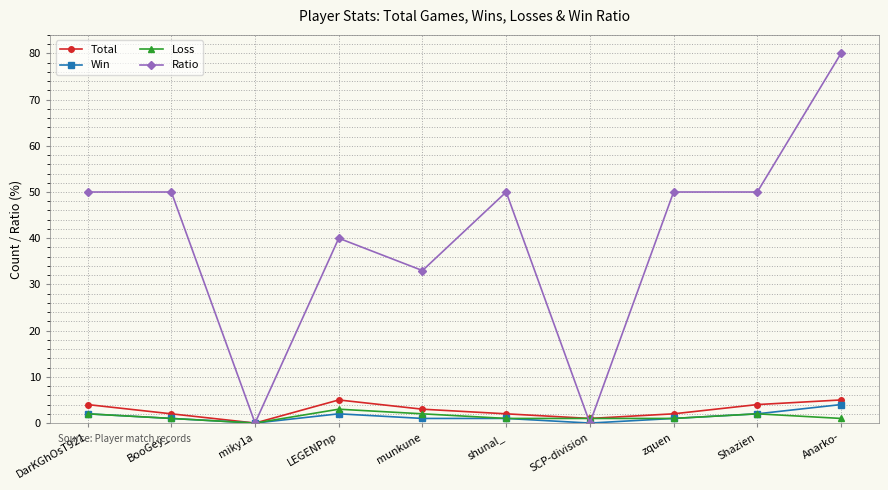

True or false: Ratio has more than 0 interior local peaks.

True